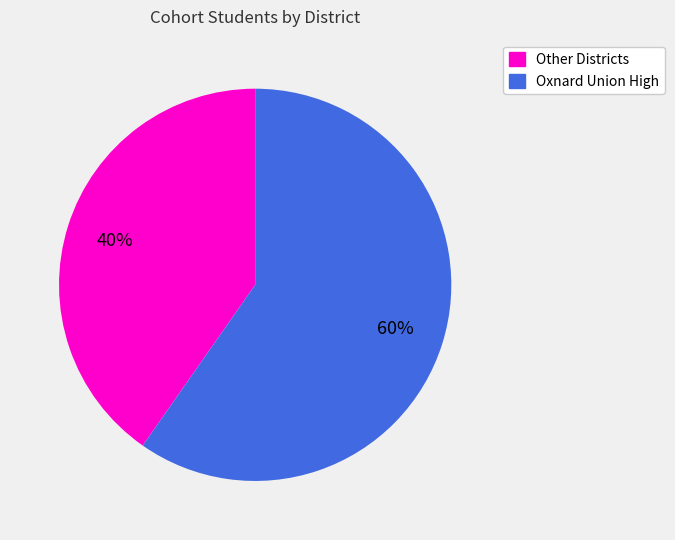

To the nearest percent, what is the average slice percentage?

50%